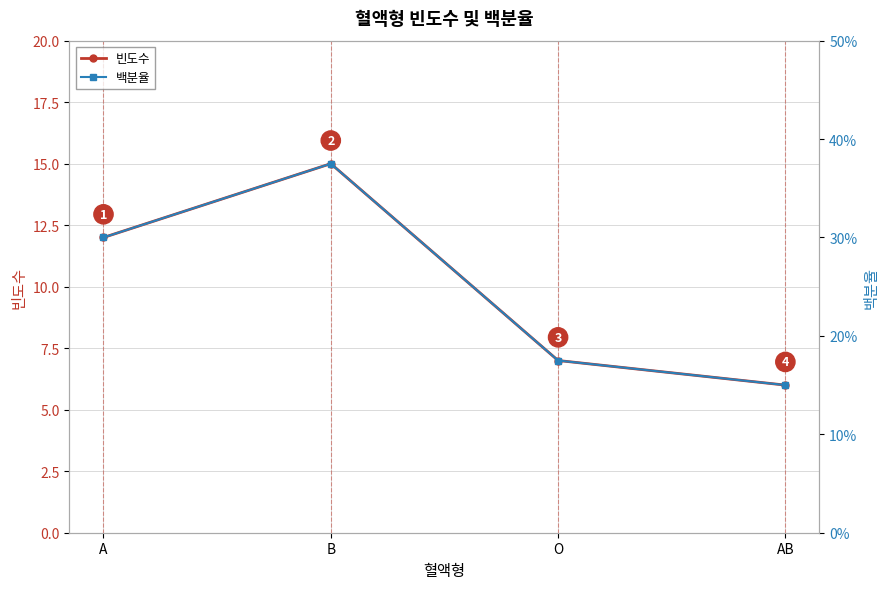

At how many categories does at least one series exceed 5?

4